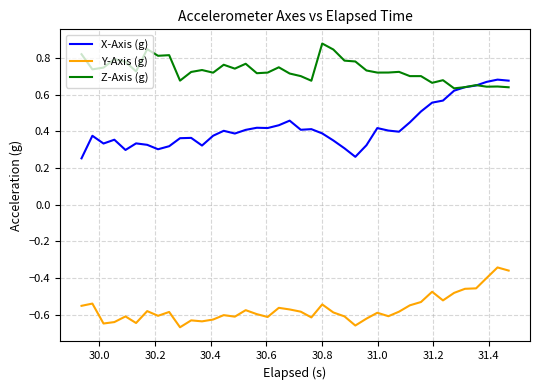

Which series has the largest total across all categories?

Z-Axis (g)